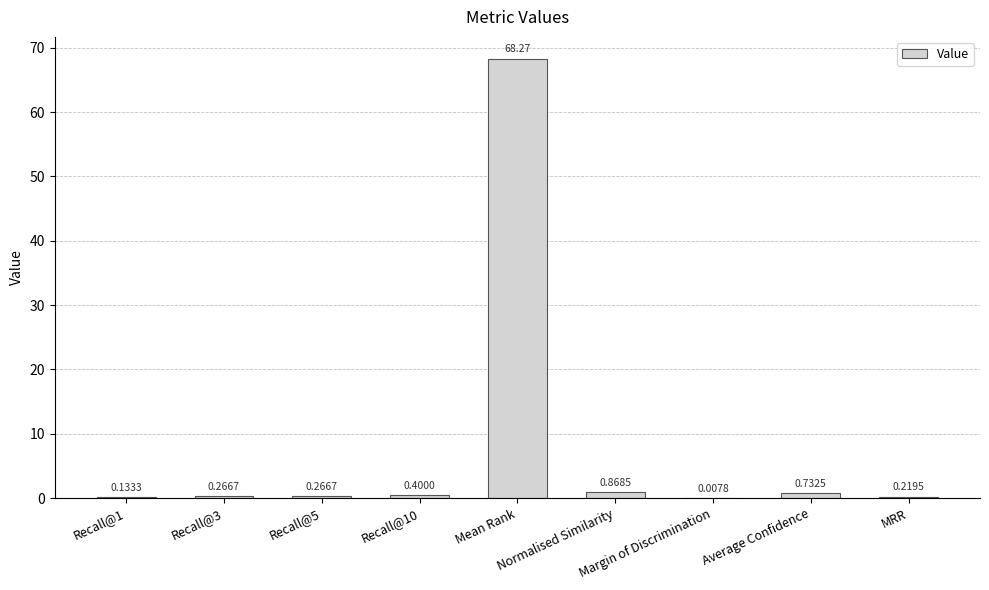

What is the sum of all values?

71.2